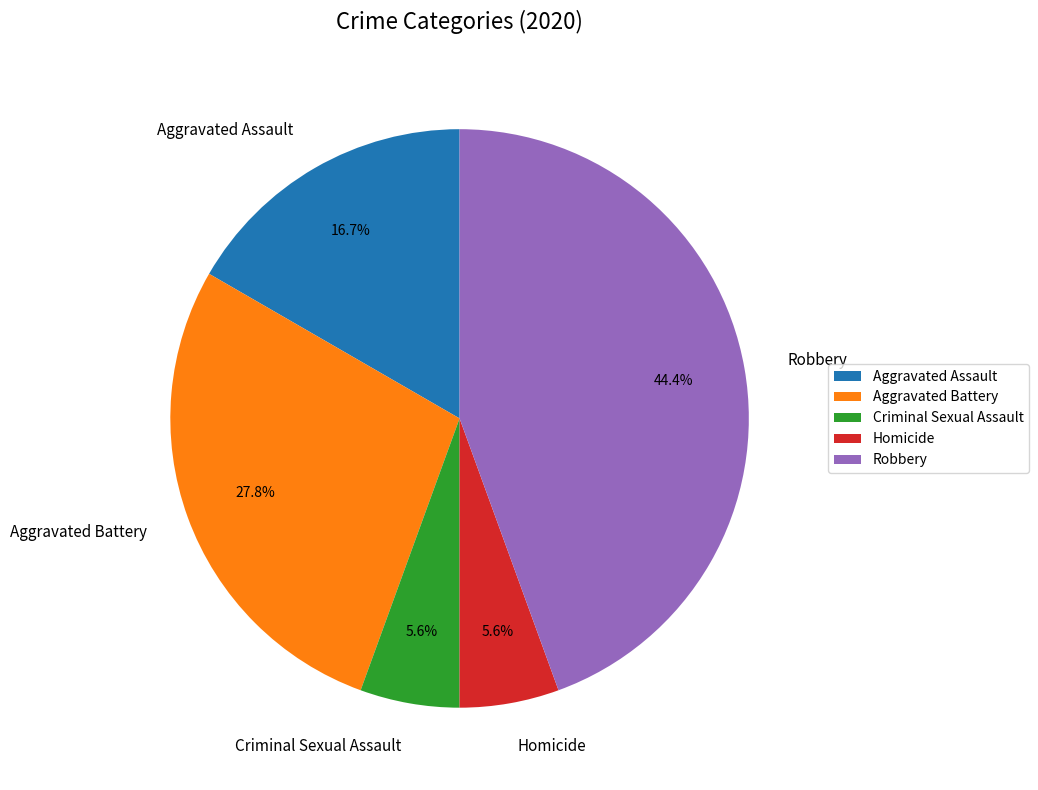

To the nearest percent, what percentage of the pie is Aggravated Battery?

28%